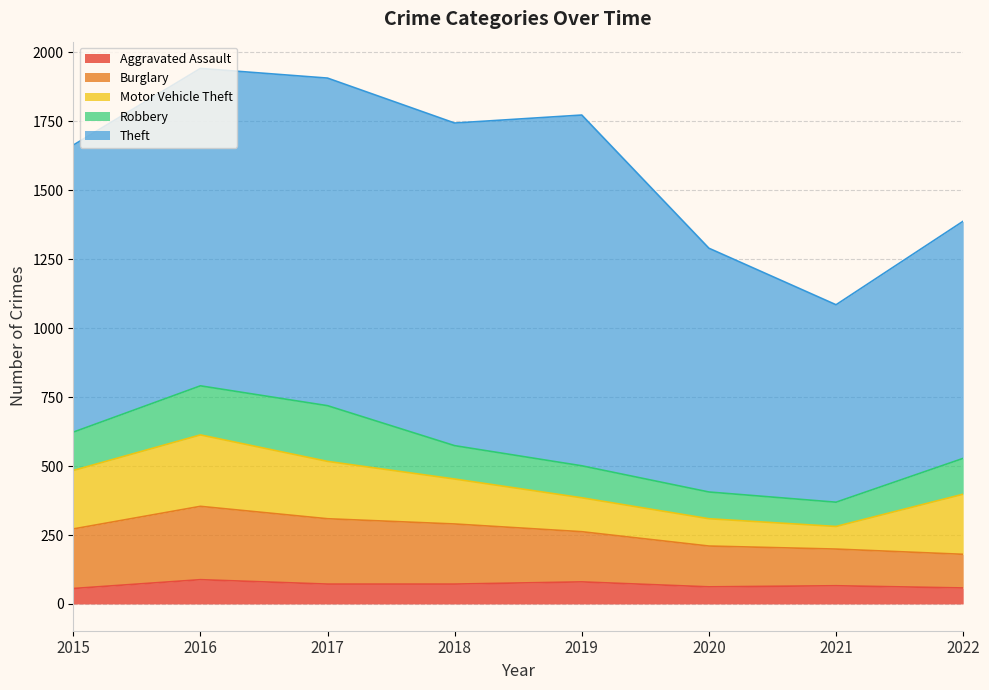

True or false: Theft and Burglary intersect in this chart.

False